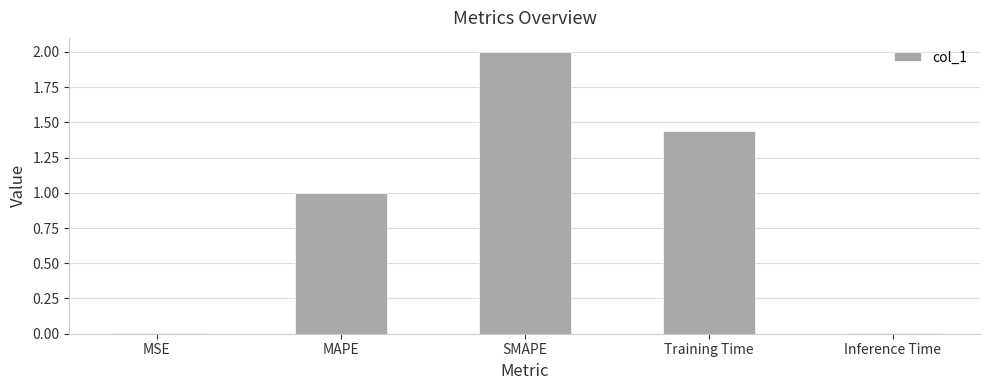

What is the difference between the maximum and minimum values?

2.0